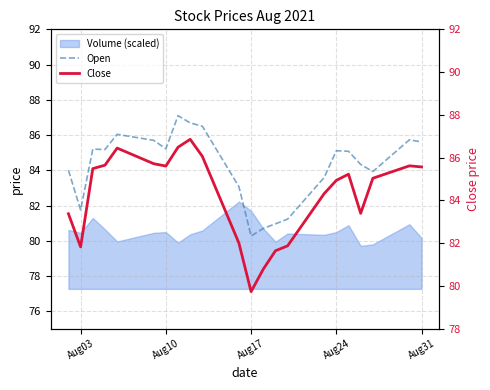

Does the chart have visible grid lines?

Yes